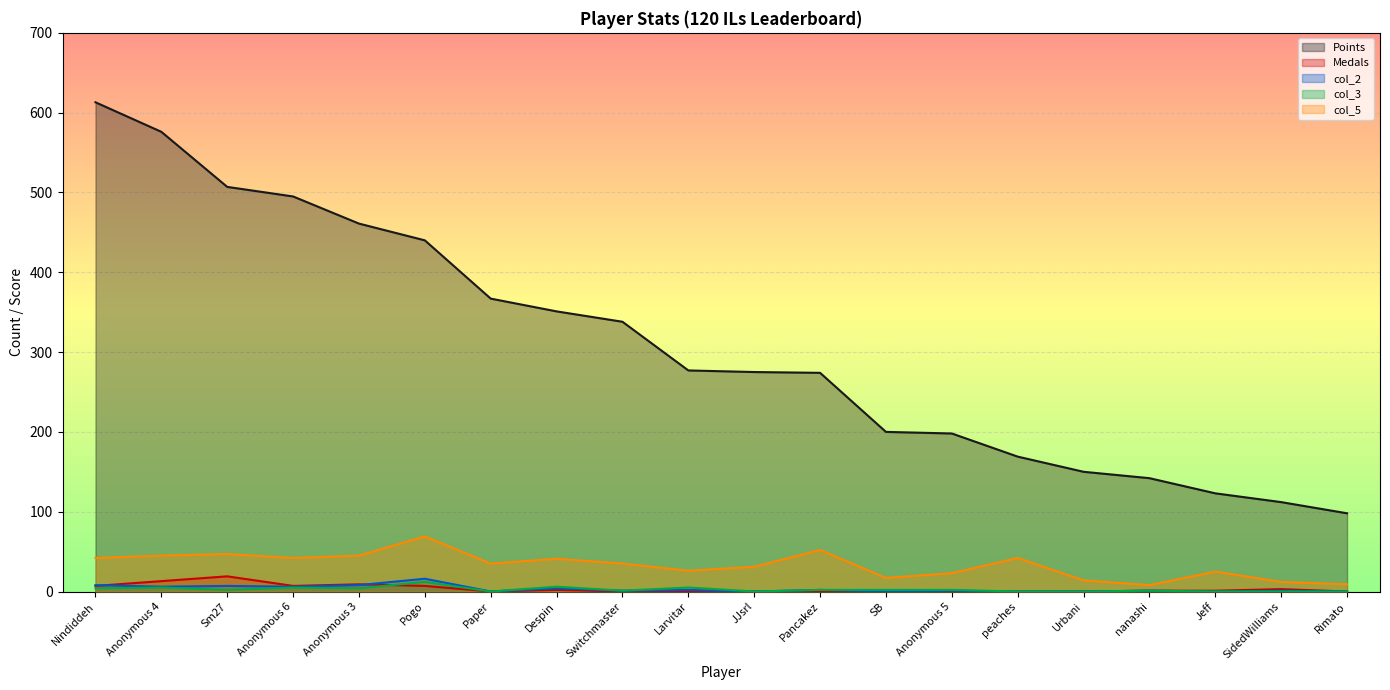

Is the value of Points at Jeff greater than the value of col_5 at SidedWilliams?

Yes